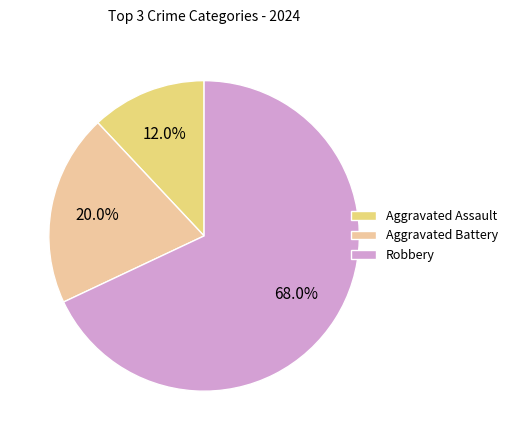

To the nearest percent, what is the combined percentage of Robbery and Aggravated Battery?

88%